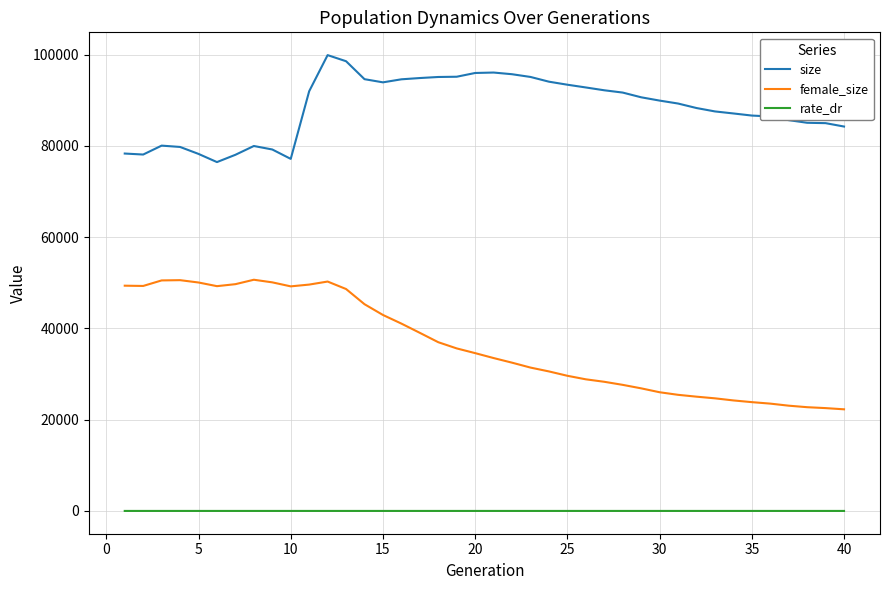

Rank the series by their average value, from lowest to highest.

rate_dr, female_size, size